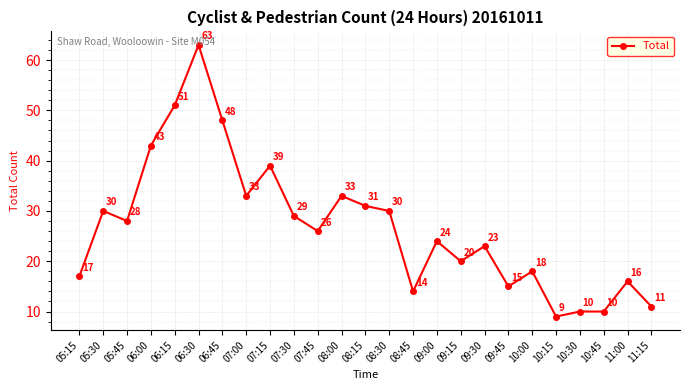

Reading left to right, transcribe all the data shown in this chart.

17	30	28	43	51	63	48	33	39	29	26	33	31	30	14	24	20	23	15	18	9	10	10	16	11